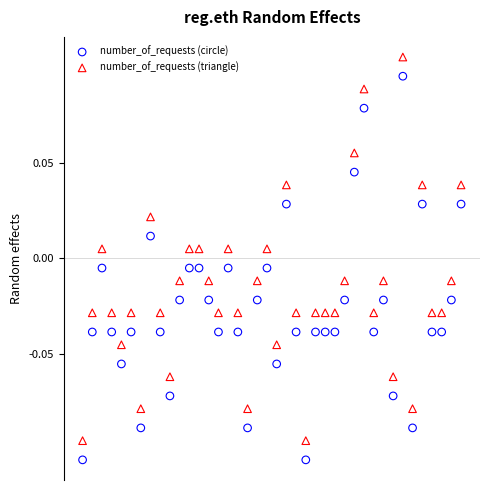

What is the X range (max minus min) for the scatter plot?

39.0